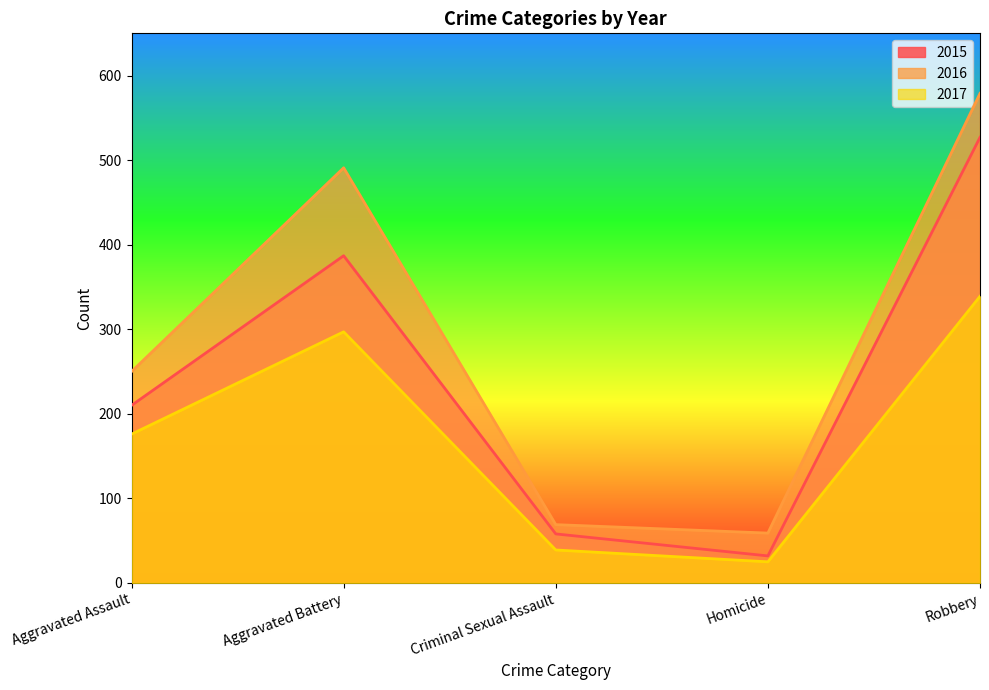

Which series changed the most between Criminal Sexual Assault and Homicide?

2015